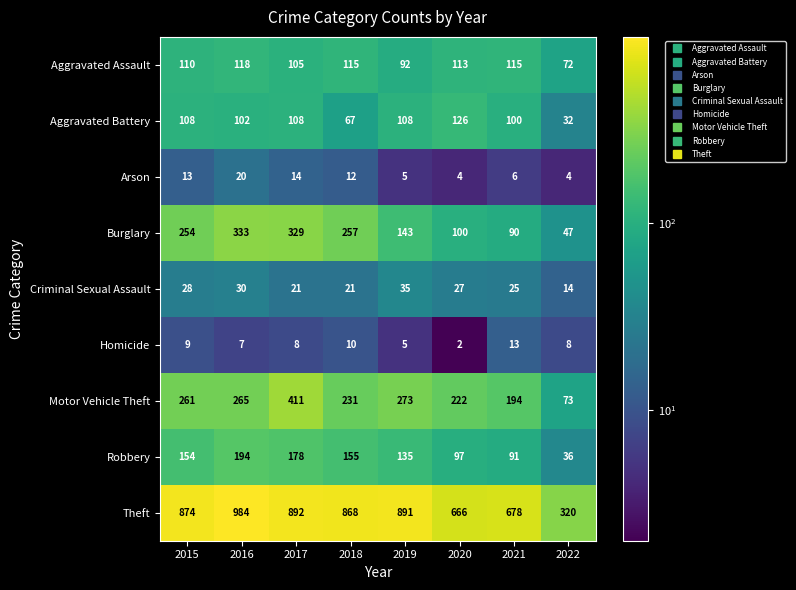

What is the sum of the Aggravated Battery values at 2018 and 2020?

193